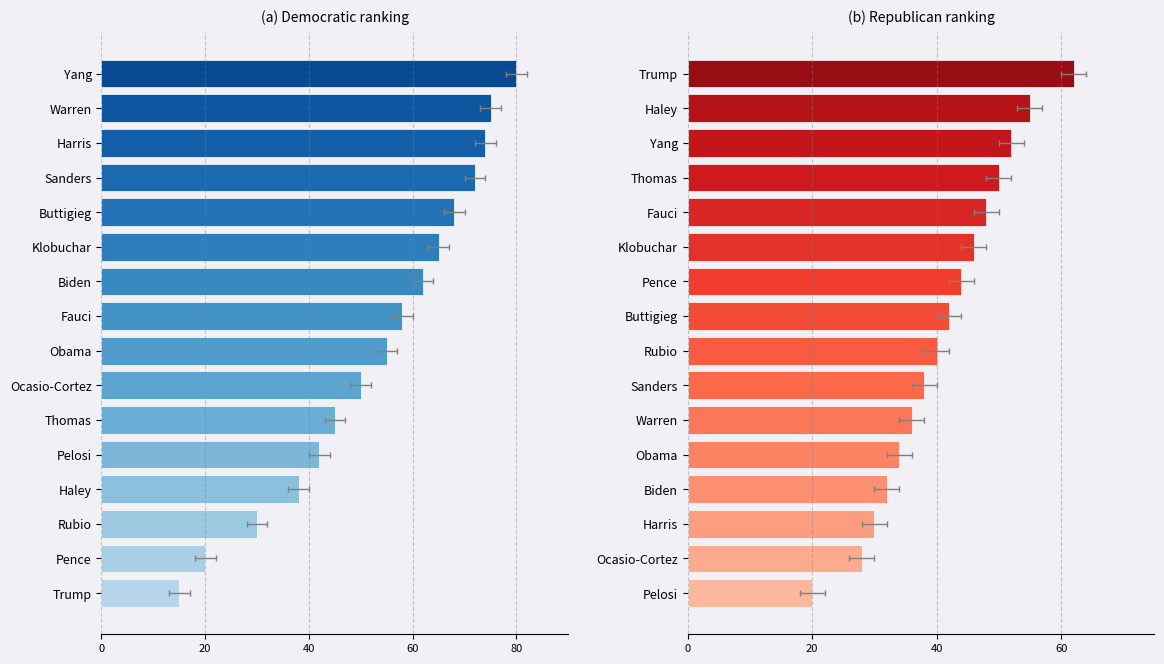

Read the Democratic ranking value at Yang, to the nearest 10.

80